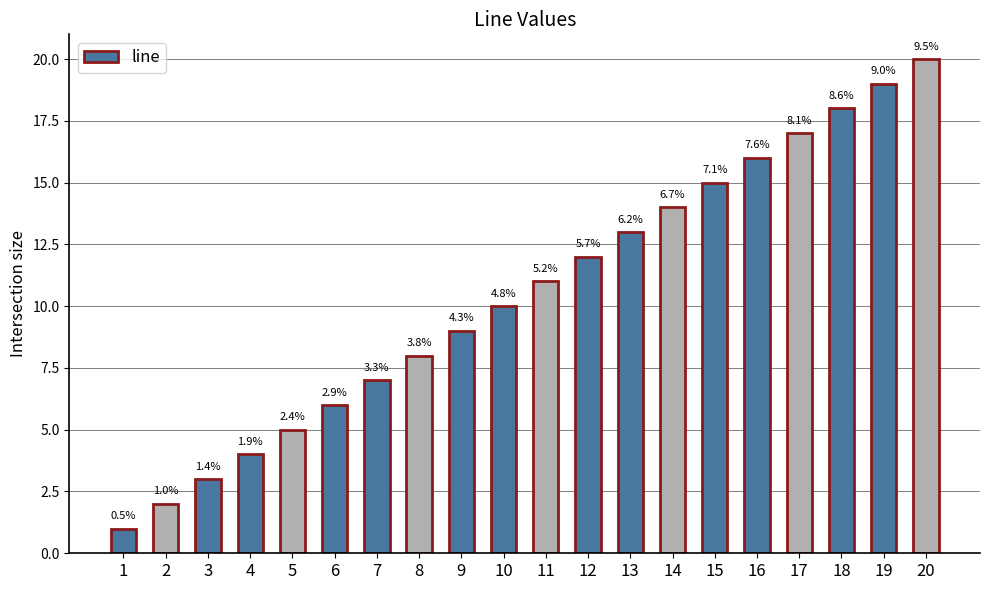

Between 8 and 18, which is larger?

18